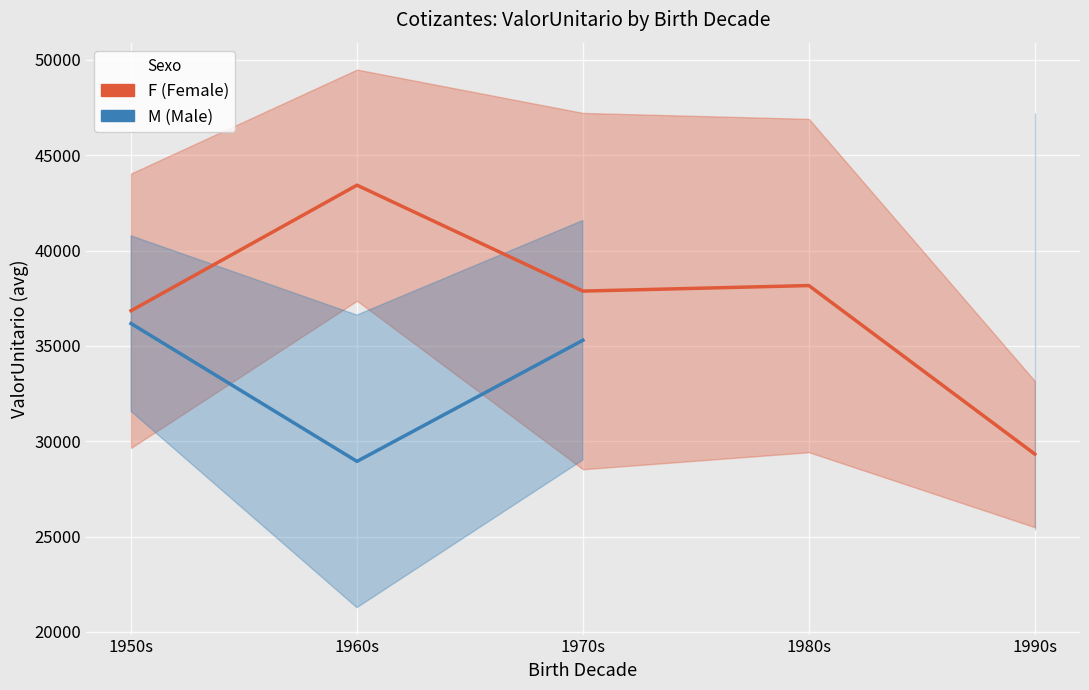

True or false: M (Male) and F (Female) cross at least once.

False